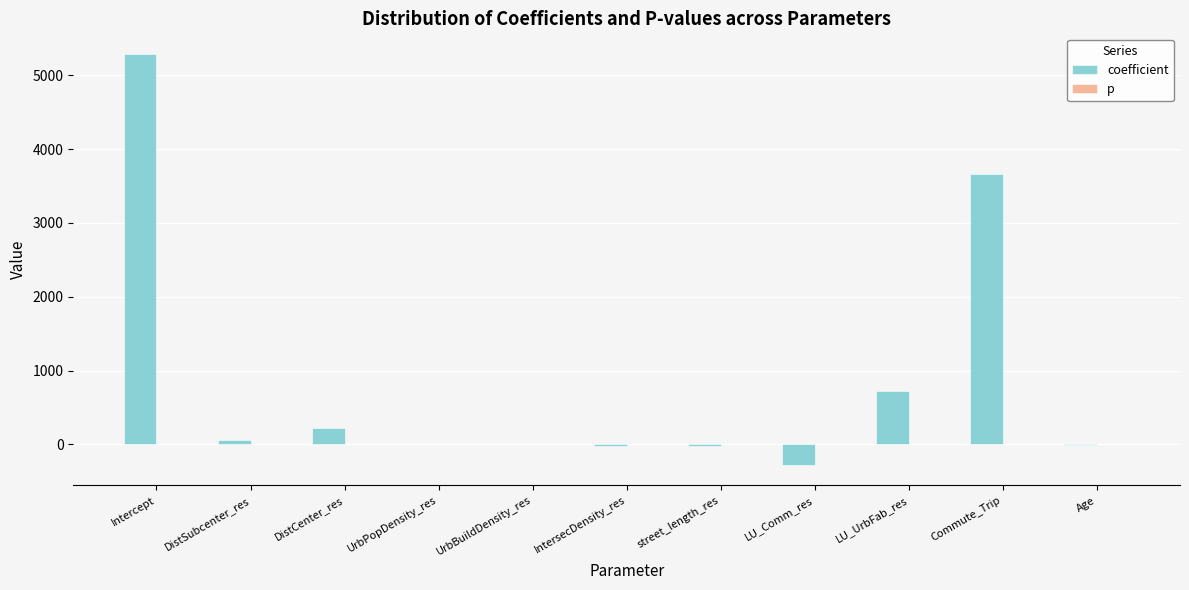

What is the maximum value for coefficient?

5289.4